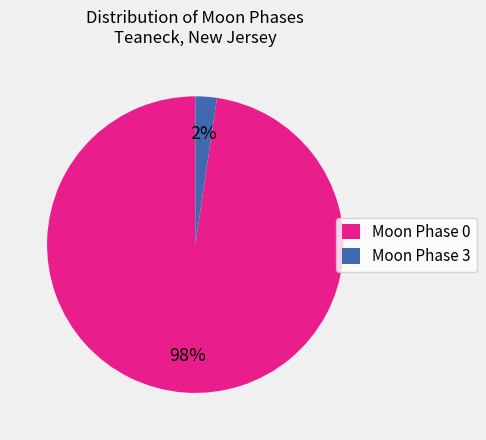

The Moon Phase 3 slice represents 15% of the pie. True or false?

False